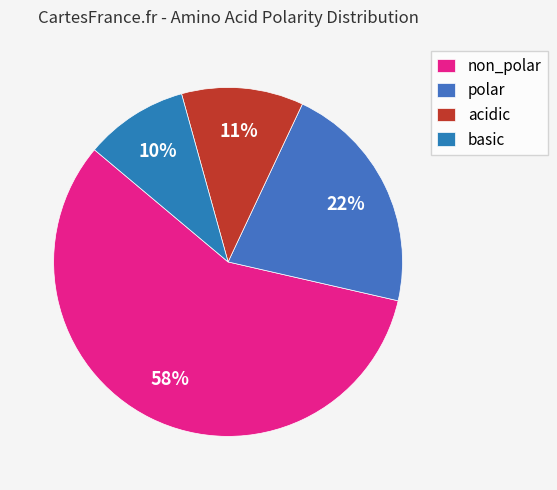

Which slice is the largest?

non_polar